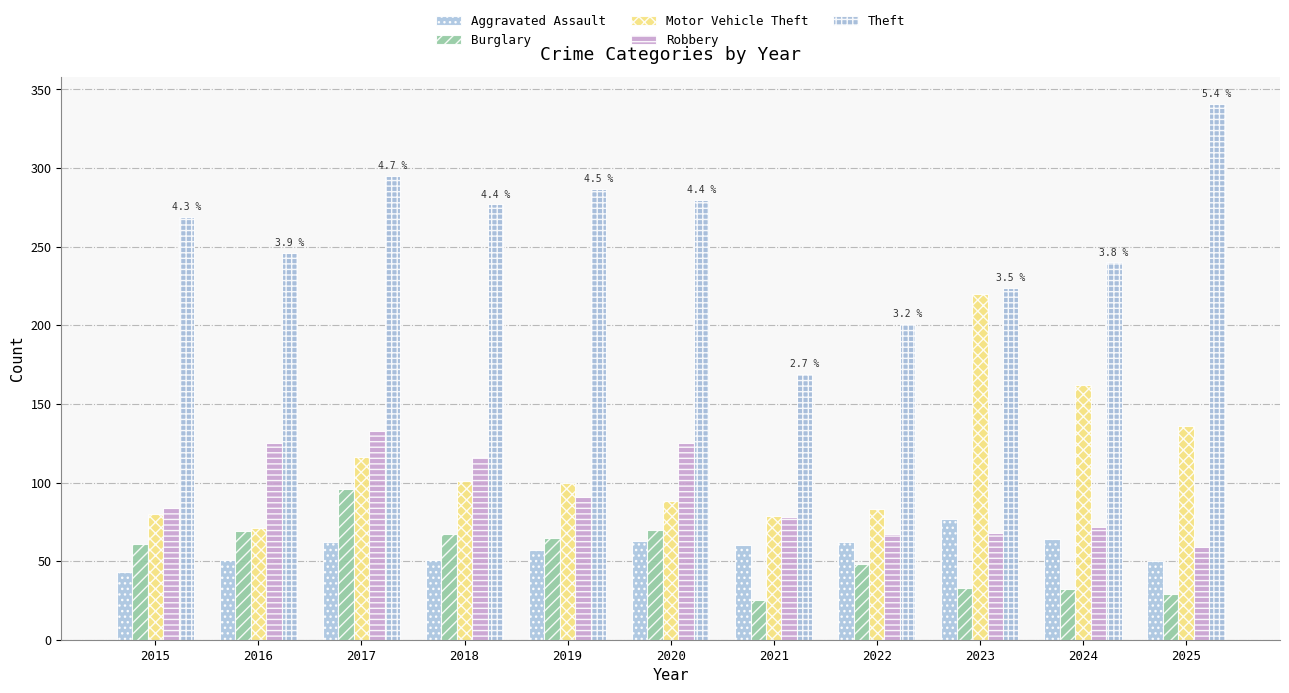

What is the maximum value shown in the chart?

341